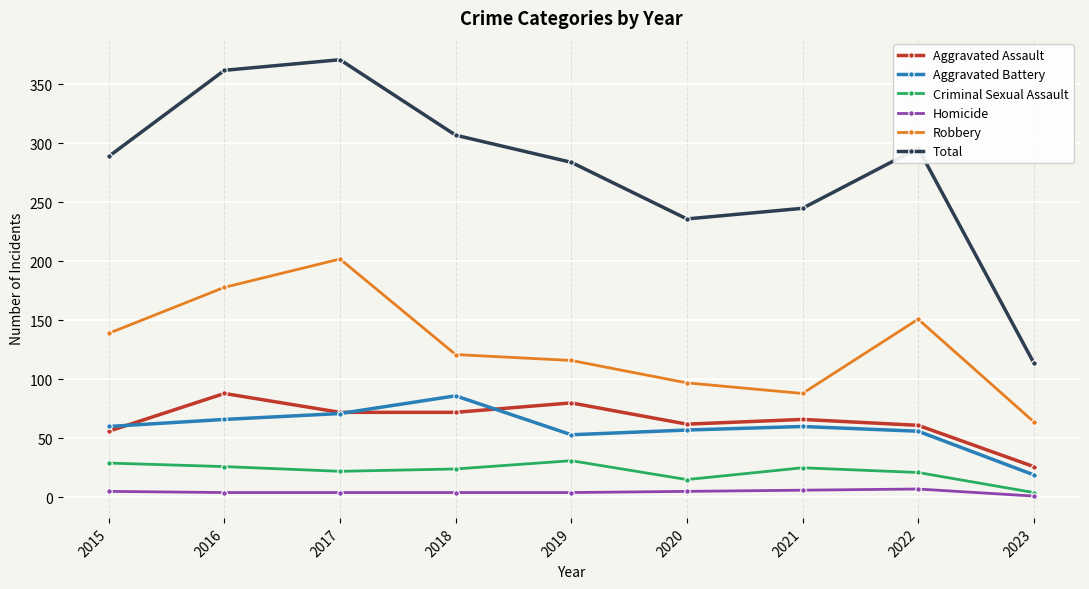

Which series changed the most between 2017 and 2023?

Total